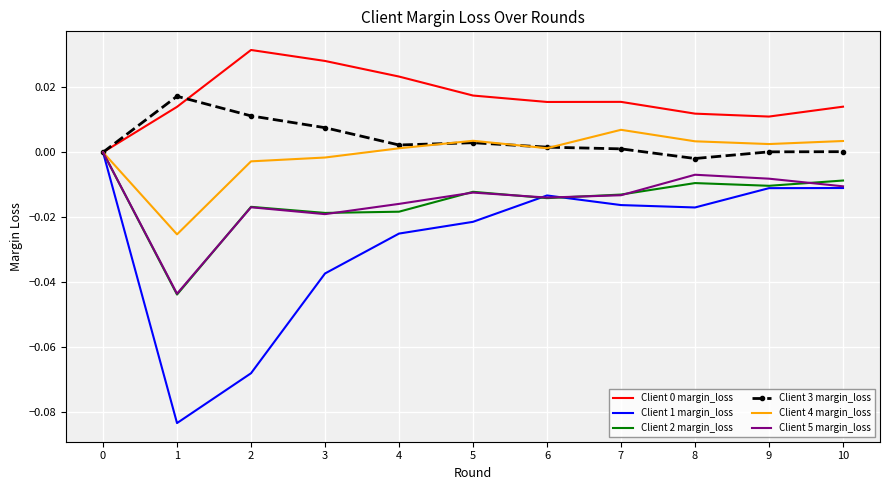

Is the value of Client 0 margin_loss at 2 greater than the value of Client 1 margin_loss at 9?

Yes